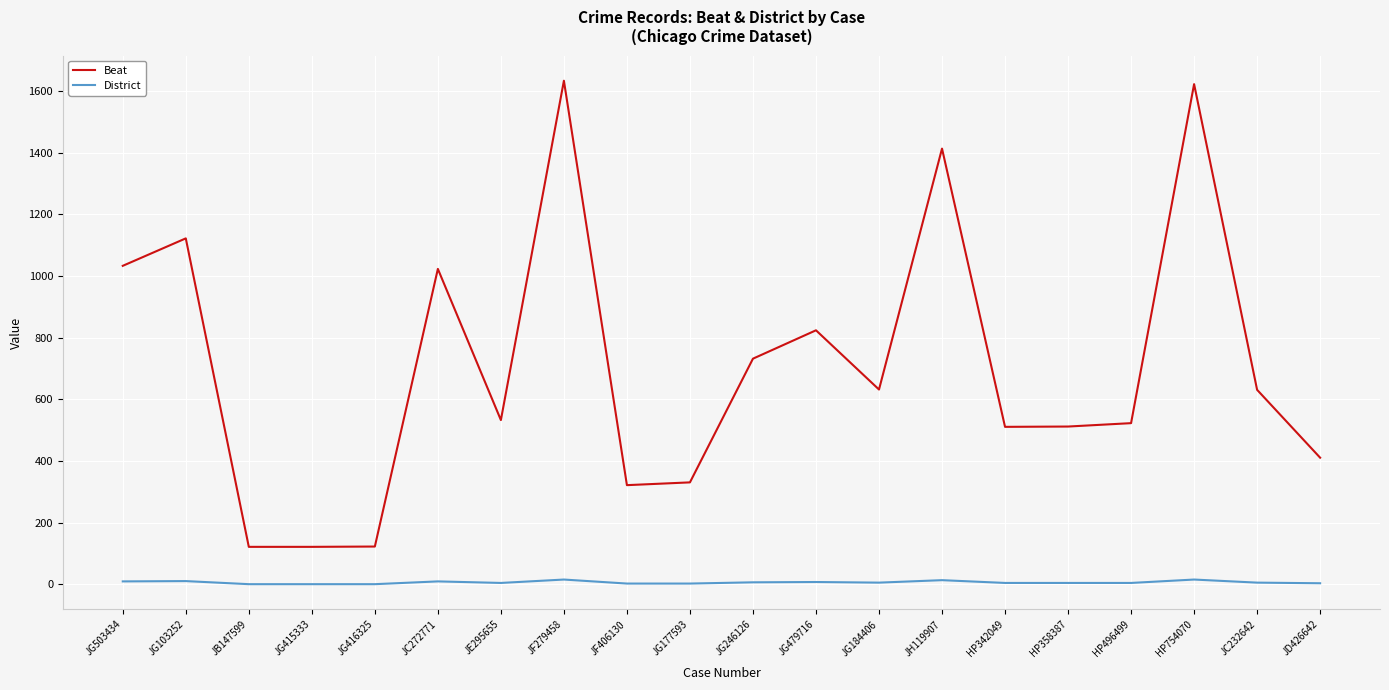

Rank the series at JG416325 from lowest to highest value.

District, Beat